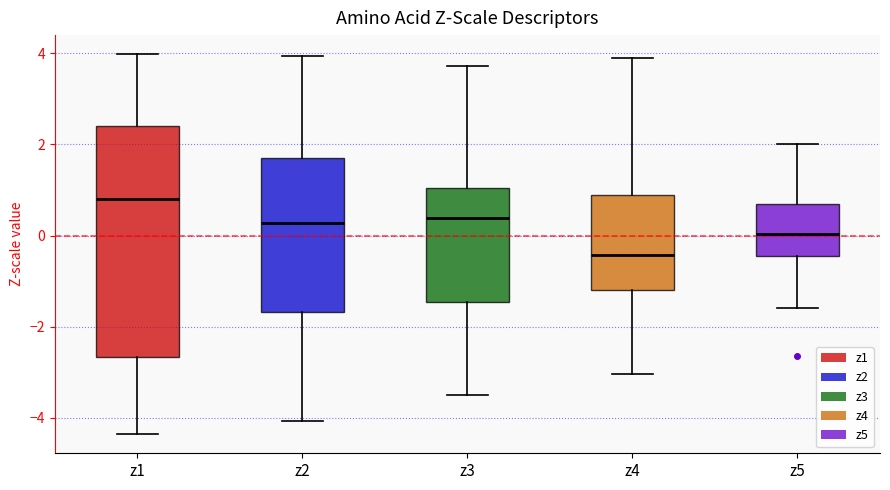

Which box's median line is the lowest?

z4